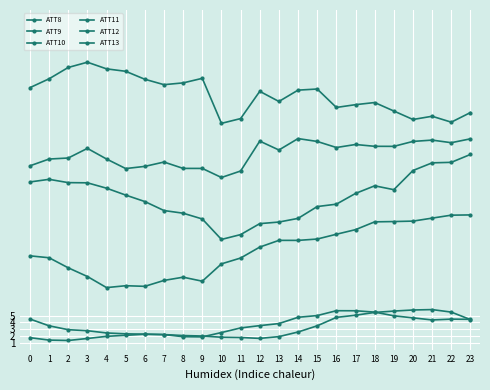

At which label does ATT8 reach its peak?

21